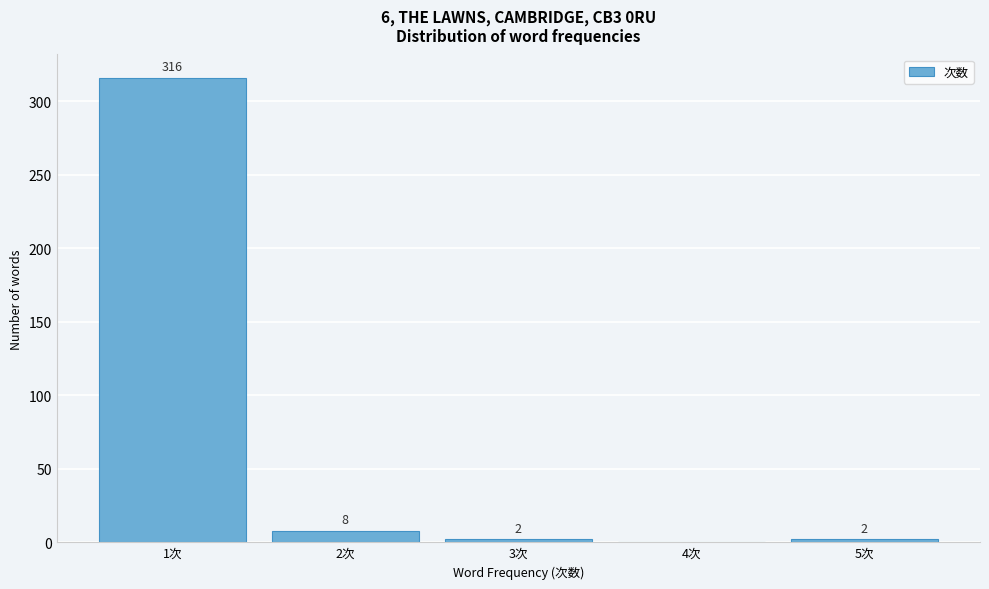

Reading left to right, transcribe all the data shown in this chart.

1次=316	2次=8	3次=2	4次=0	5次=2